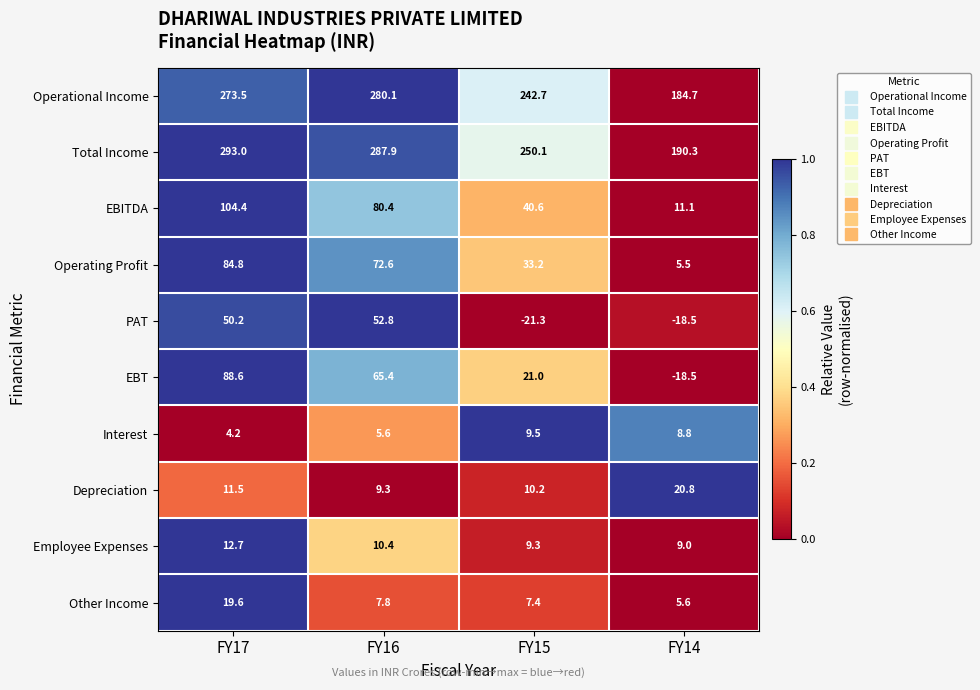

How many data points does each series have?

4